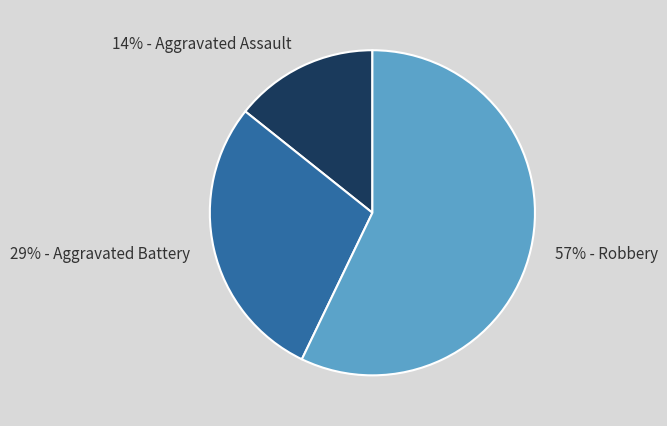

Combined, do 14% - Aggravated Assault and 29% - Aggravated Battery account for over 50%?

No